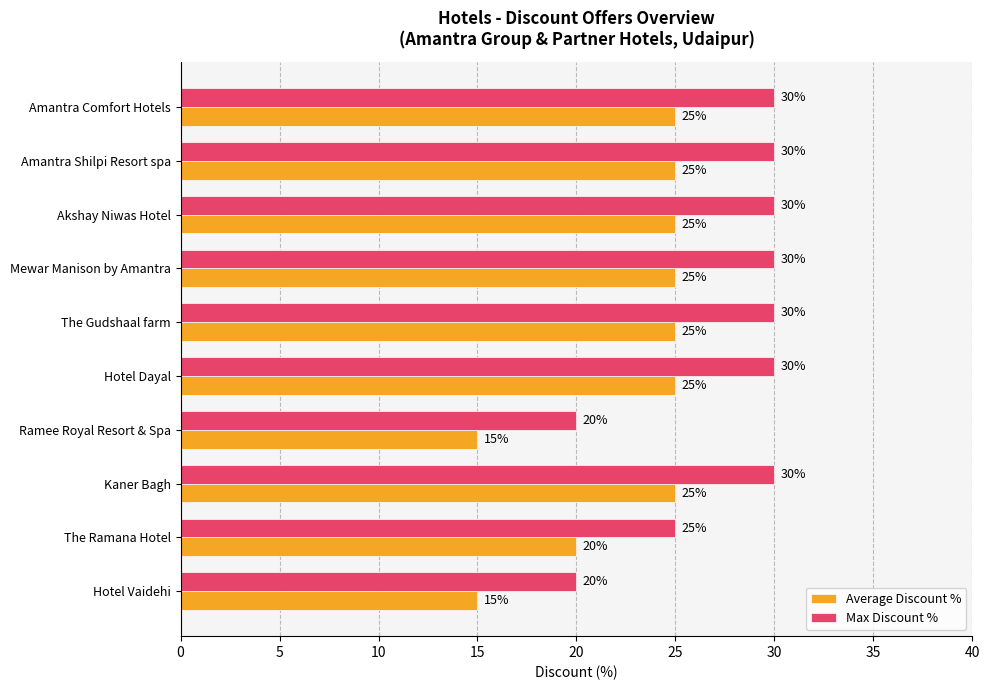

What is the lowest value of the Average Discount % series?

15